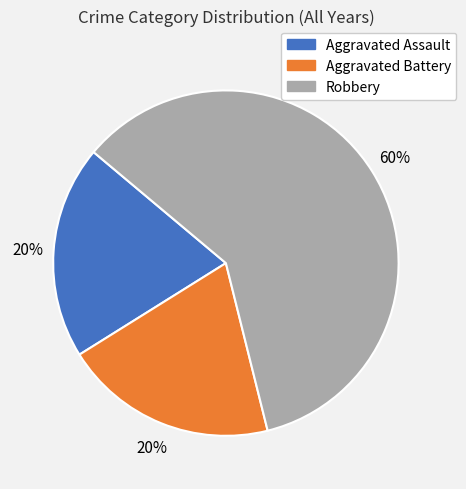

Do Aggravated Assault and Aggravated Battery together represent more than half of the pie?

No